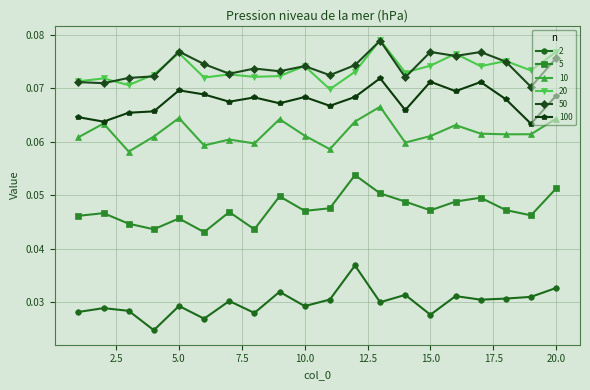

Count the number of data series in this chart.

6